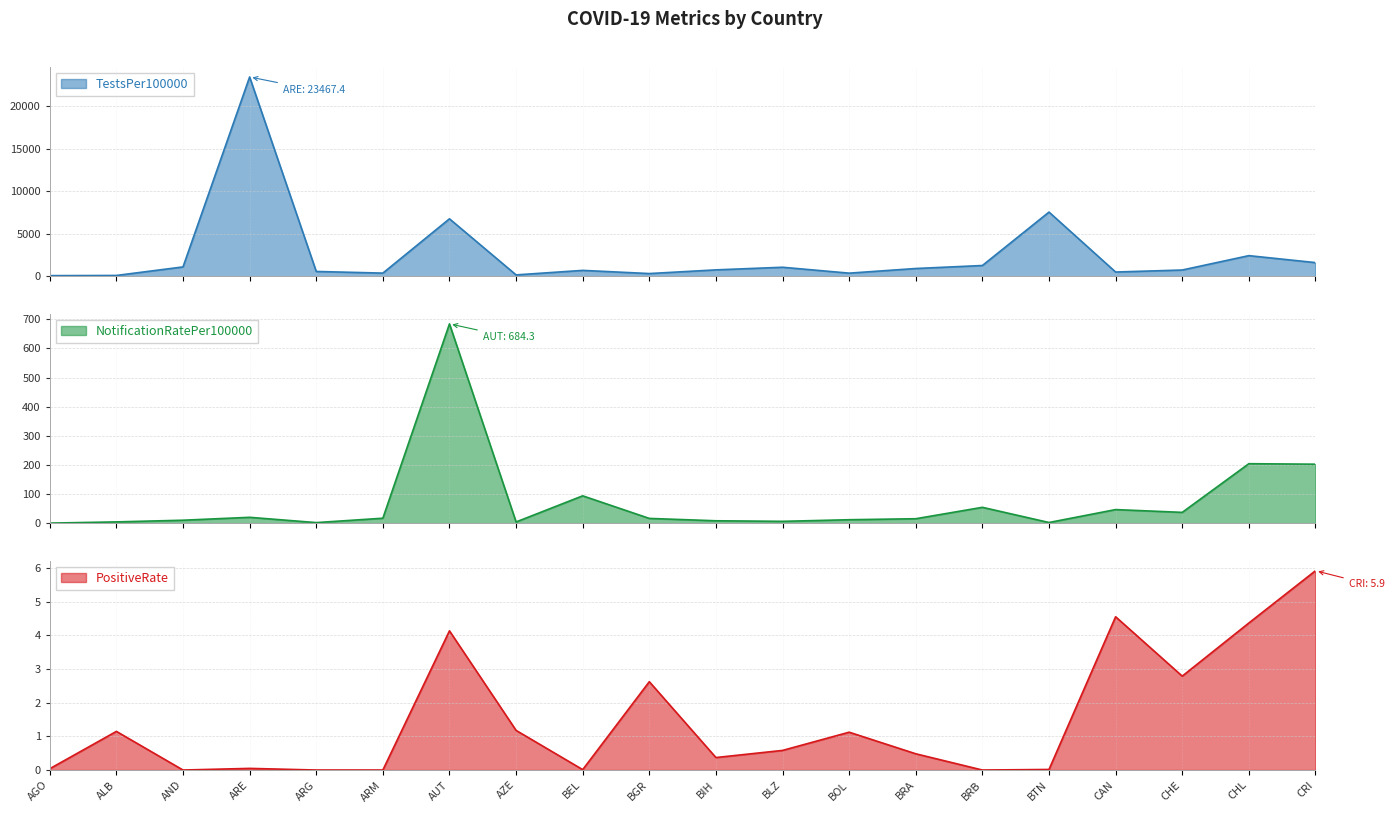

At how many categories does at least one series exceed 17863?

1